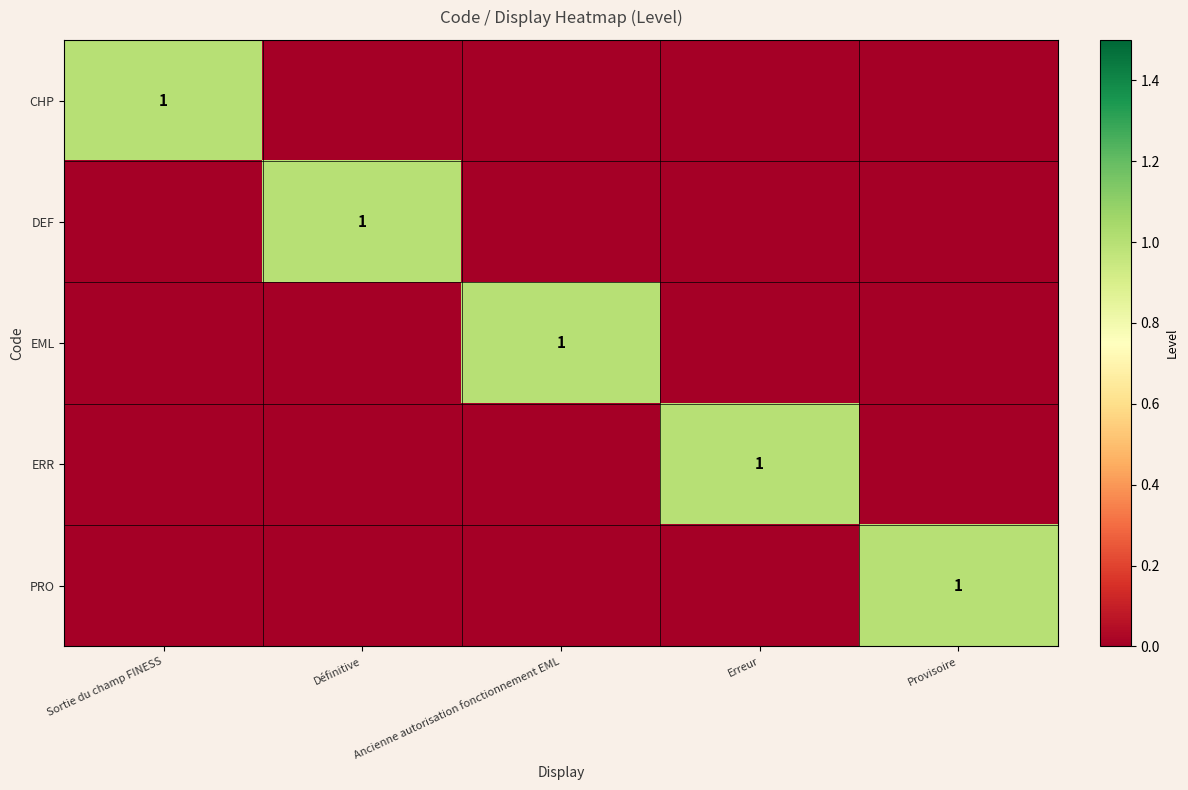

The CHP series shows 1 at Sortie du champ FINESS. True or false?

True